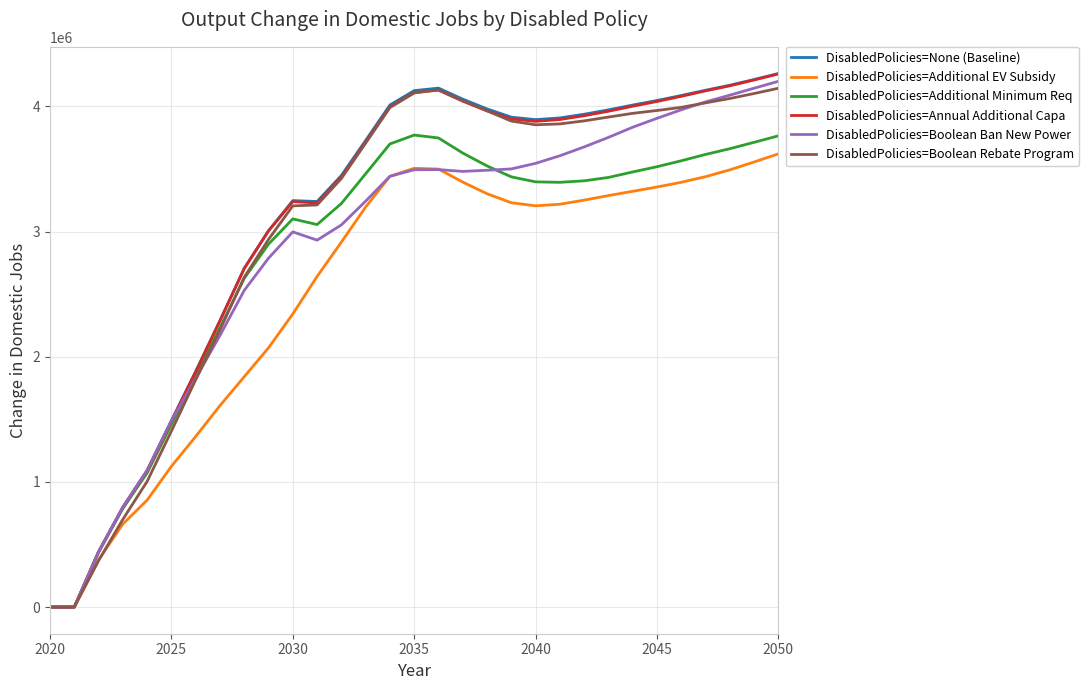

What is the highest value of the DisabledPolicies=Boolean Rebate Program series?

4144770